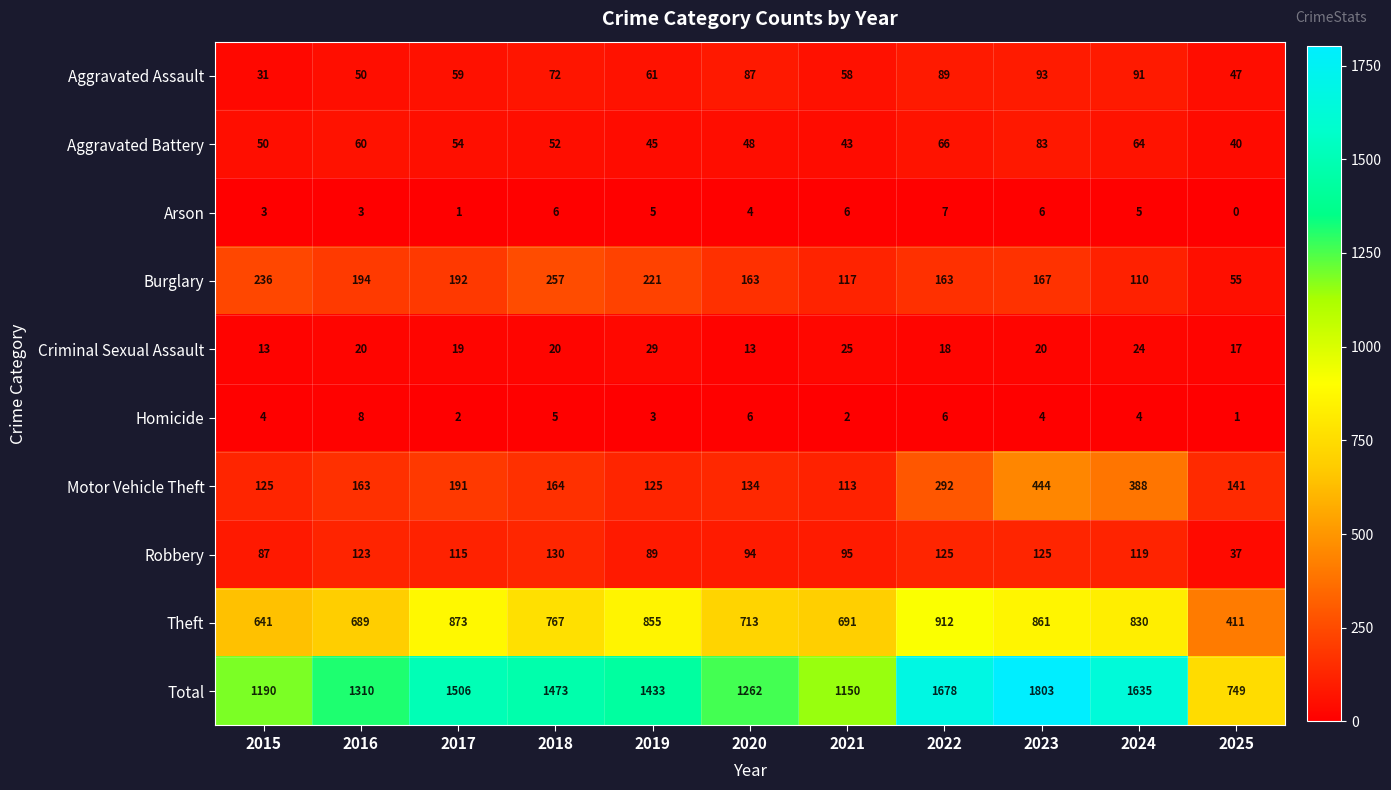

Where does the Robbery series first go above 115?

2016